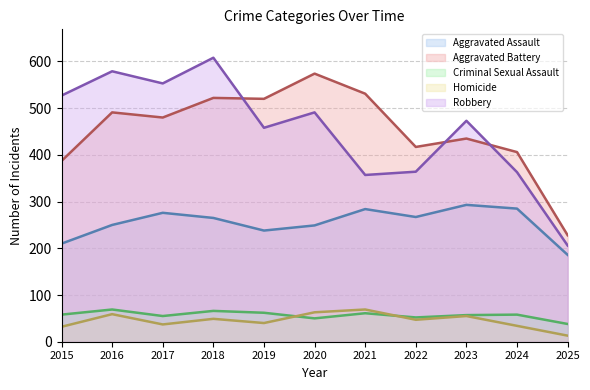

At which category is the sum across all series the highest?

2018